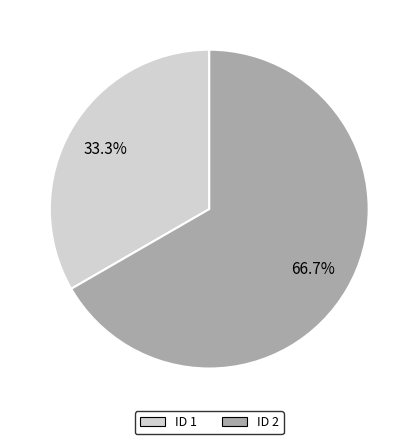

Is there any slice that represents more than half of the pie?

Yes